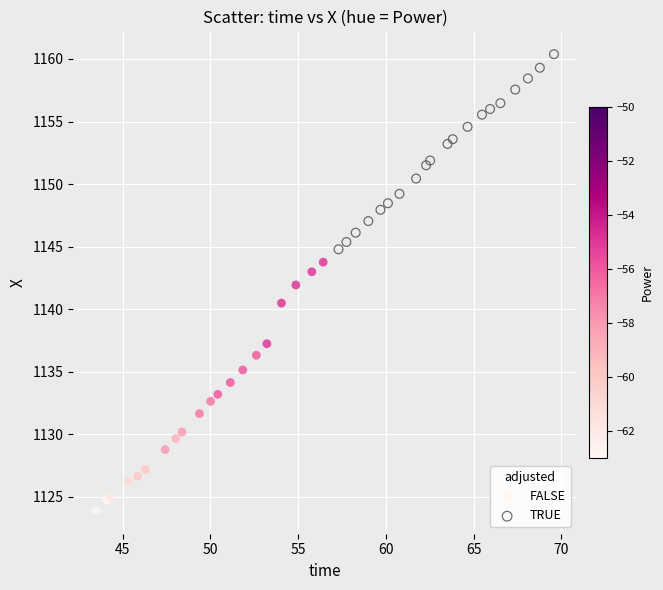

What are all the series names shown in the legend?

FALSE, TRUE